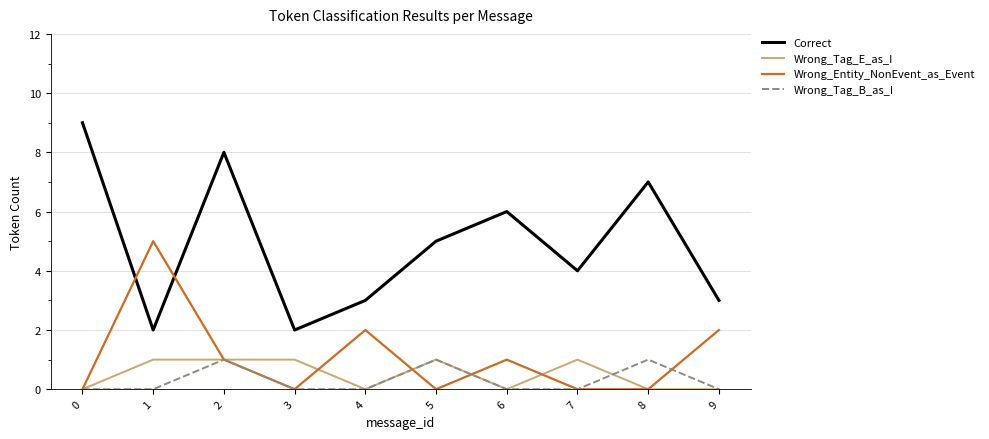

How many times do Wrong_Entity_NonEvent_as_Event and Correct cross each other?

2